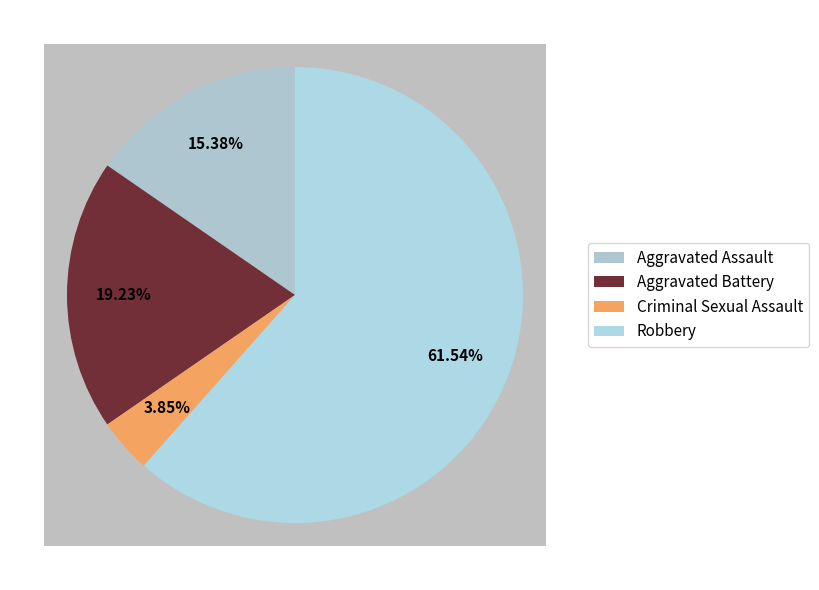

What percentage is the Criminal Sexual Assault slice, to the nearest percent?

4%